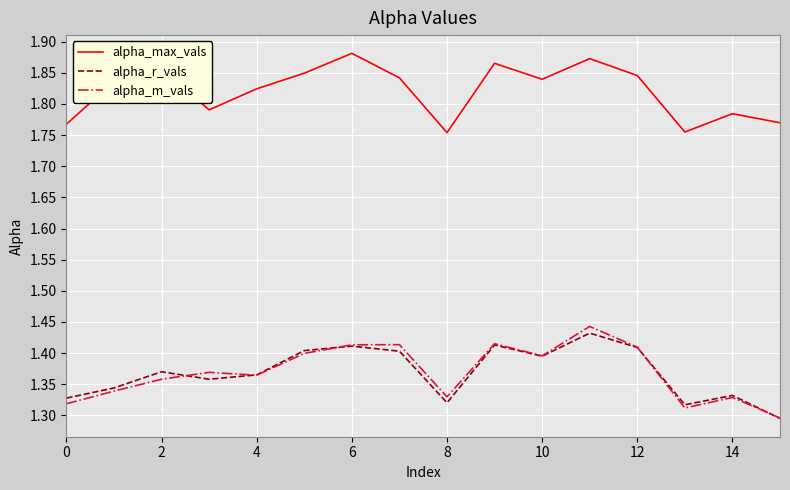

True or false: alpha_max_vals and alpha_m_vals intersect in this chart.

False